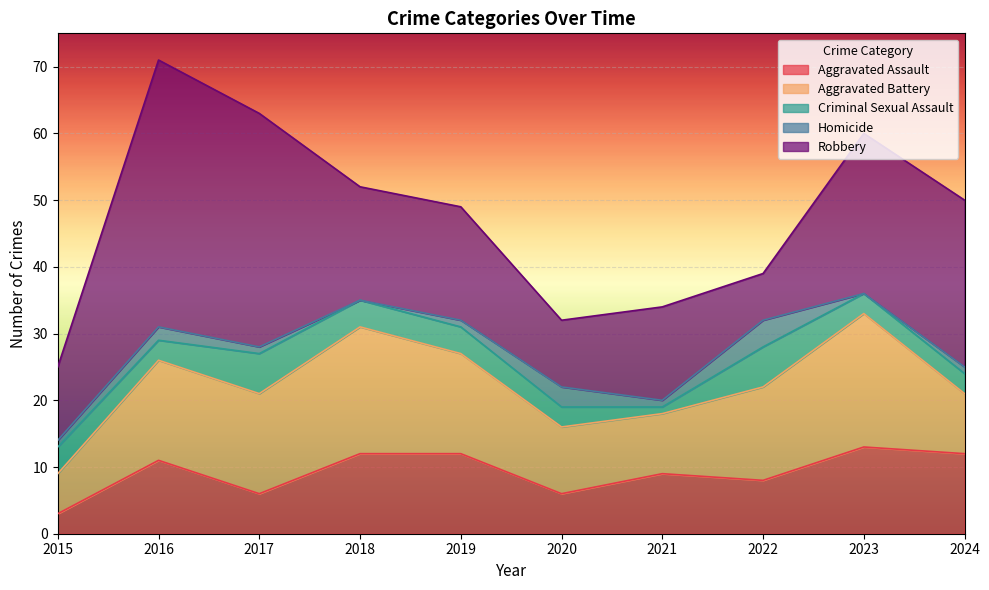

Rank the categories by Robbery value from highest to lowest.

2016, 2017, 2024, 2023, 2018, 2019, 2021, 2015, 2020, 2022